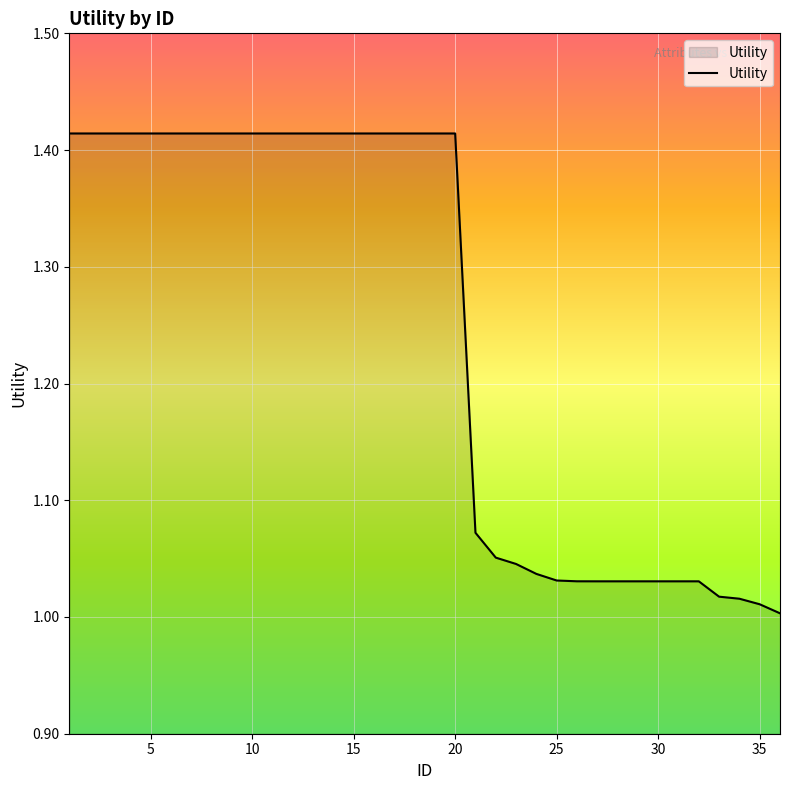

What is the difference between the maximum and minimum values?

0.4